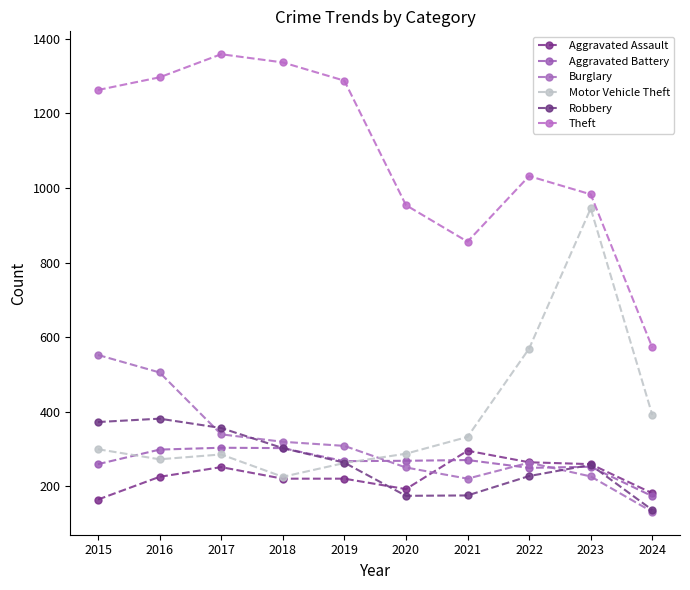

How many times do Aggravated Battery and Motor Vehicle Theft cross each other?

2